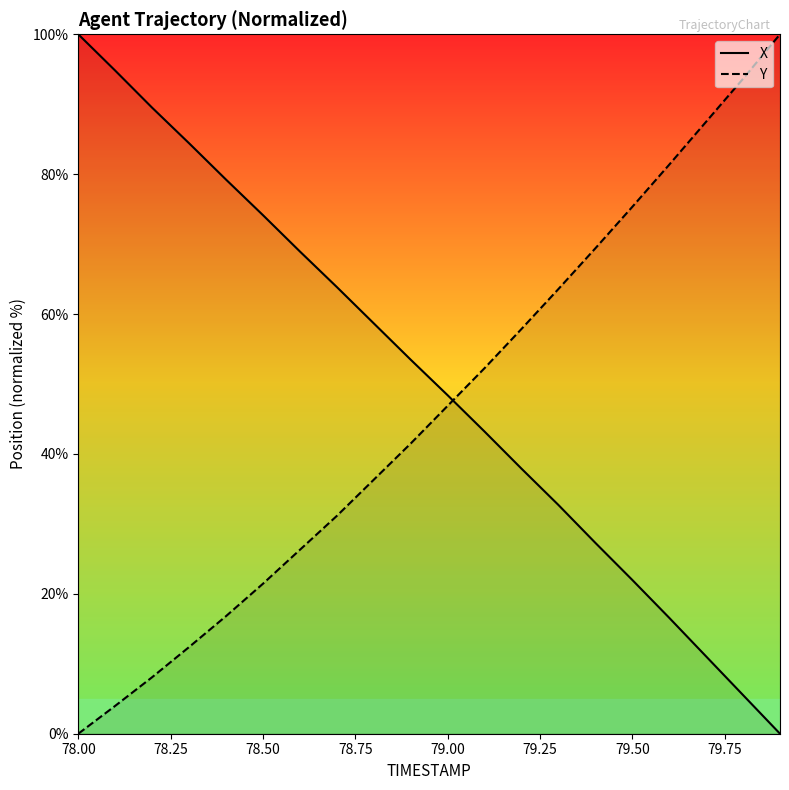

Rank the series by their average value, from lowest to highest.

Y, X